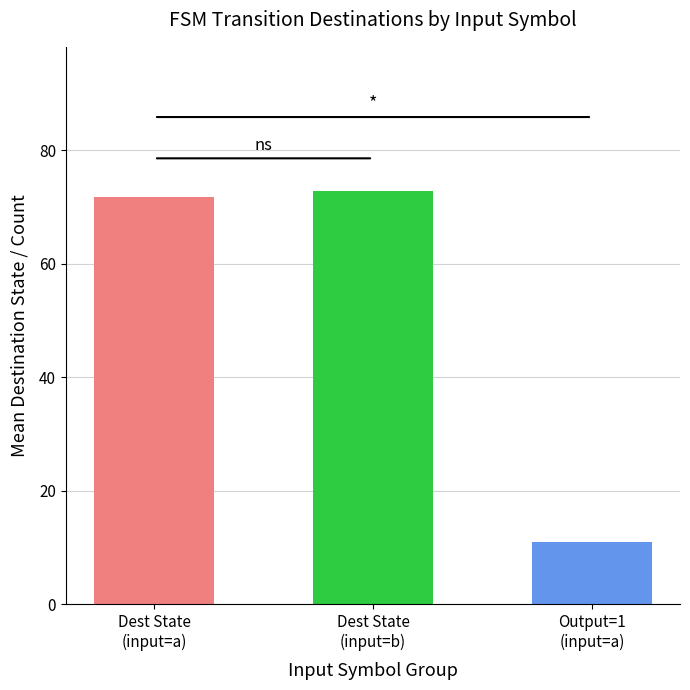

Which series has the widest spread of values?

destination_state_b